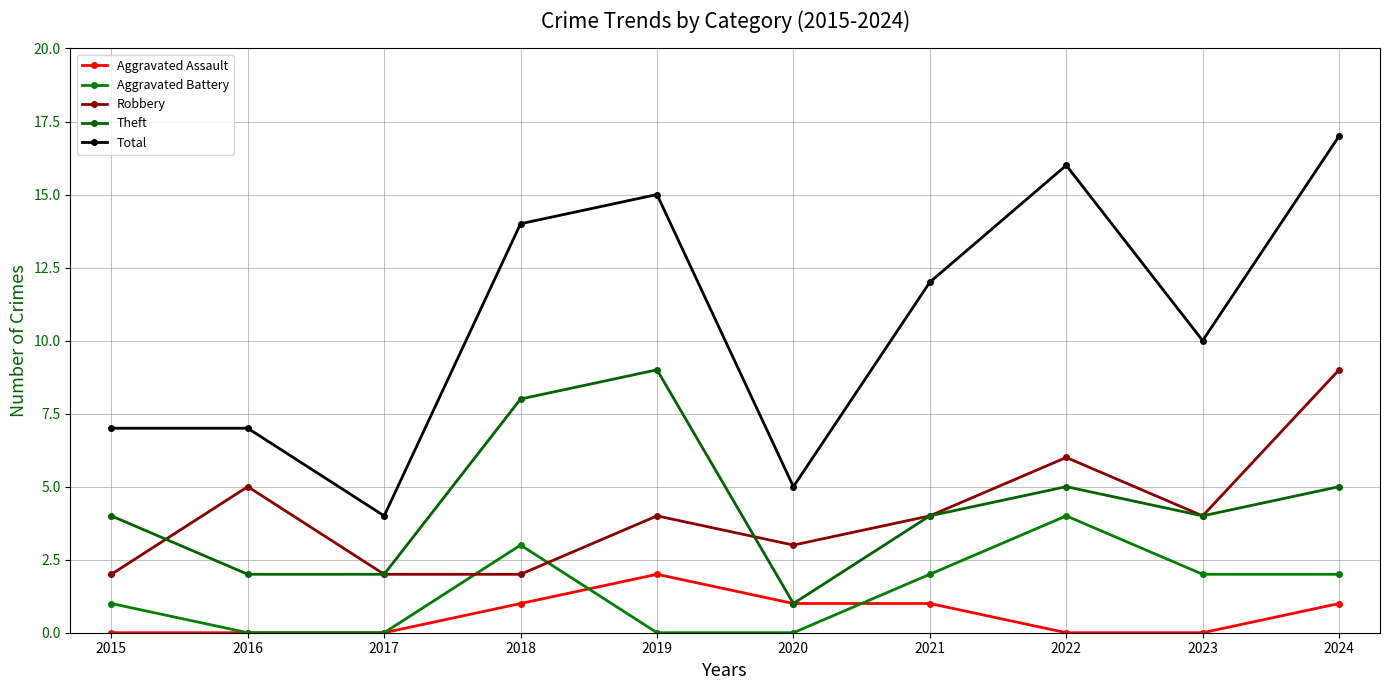

Count the number of data series in this chart.

5